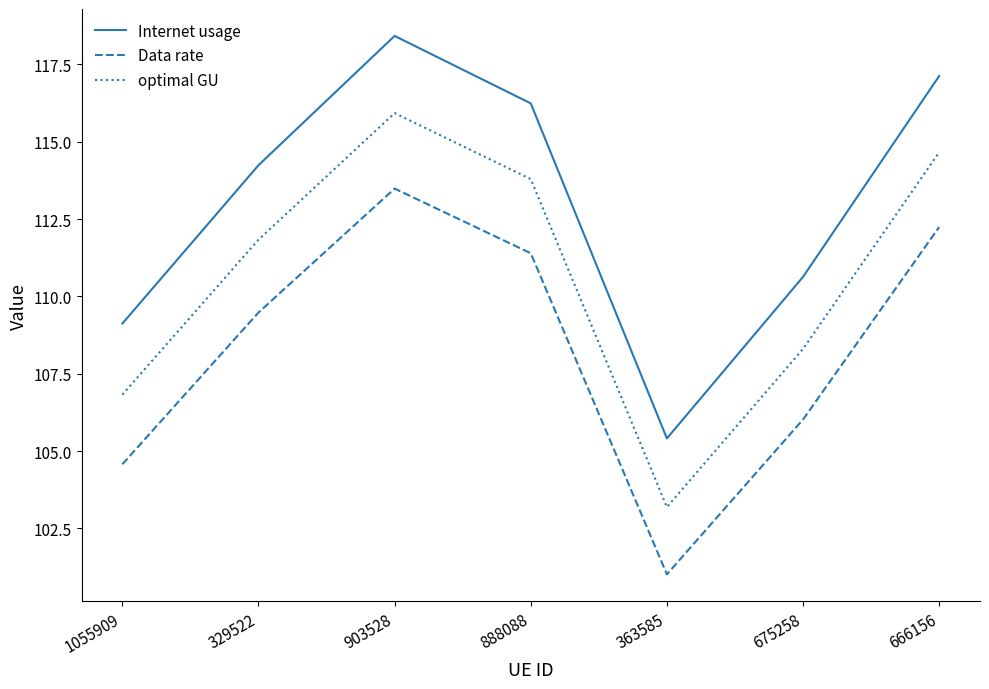

True or false: optimal GU has more than 0 points higher than both neighbors.

True